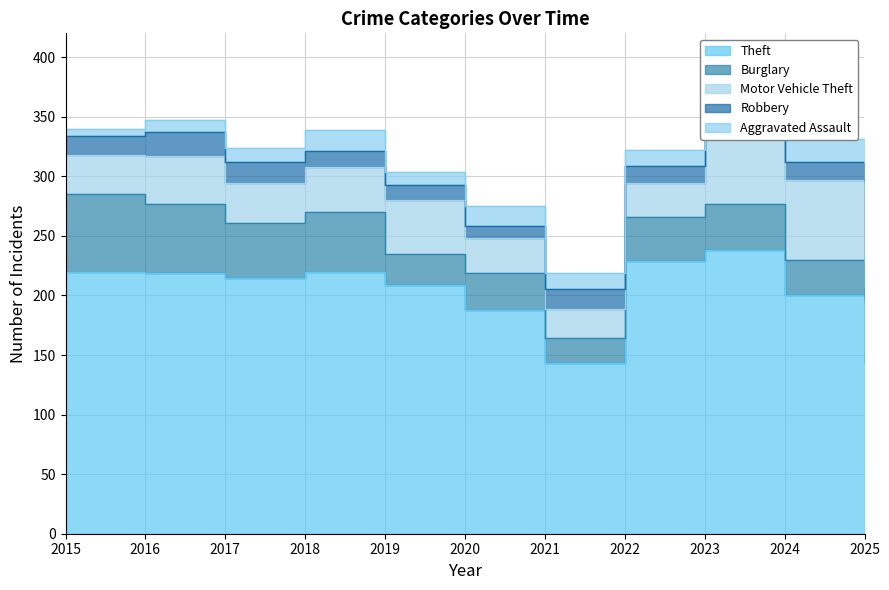

What is the smallest value displayed?

6